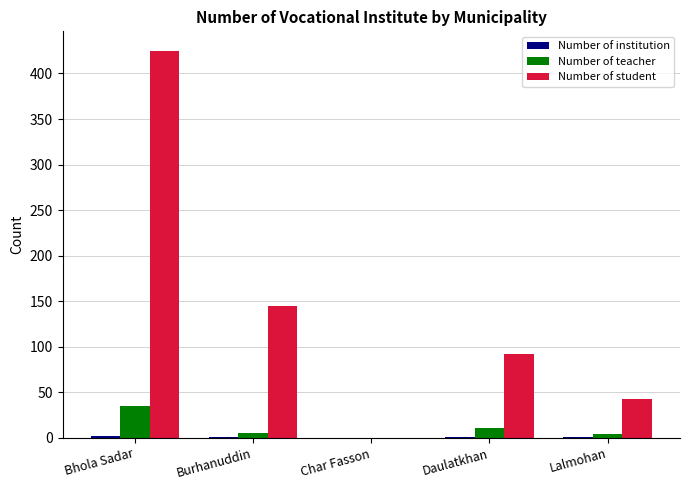

Which series has the largest range (max minus min)?

Number of student